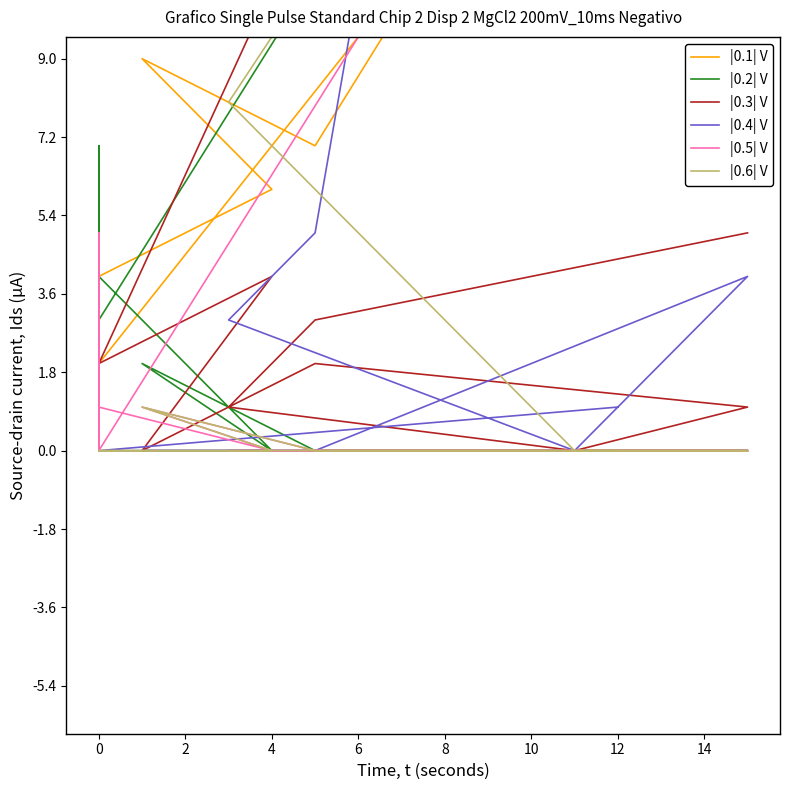

True or false: |0.5| V has a value of -9 at 0.

False